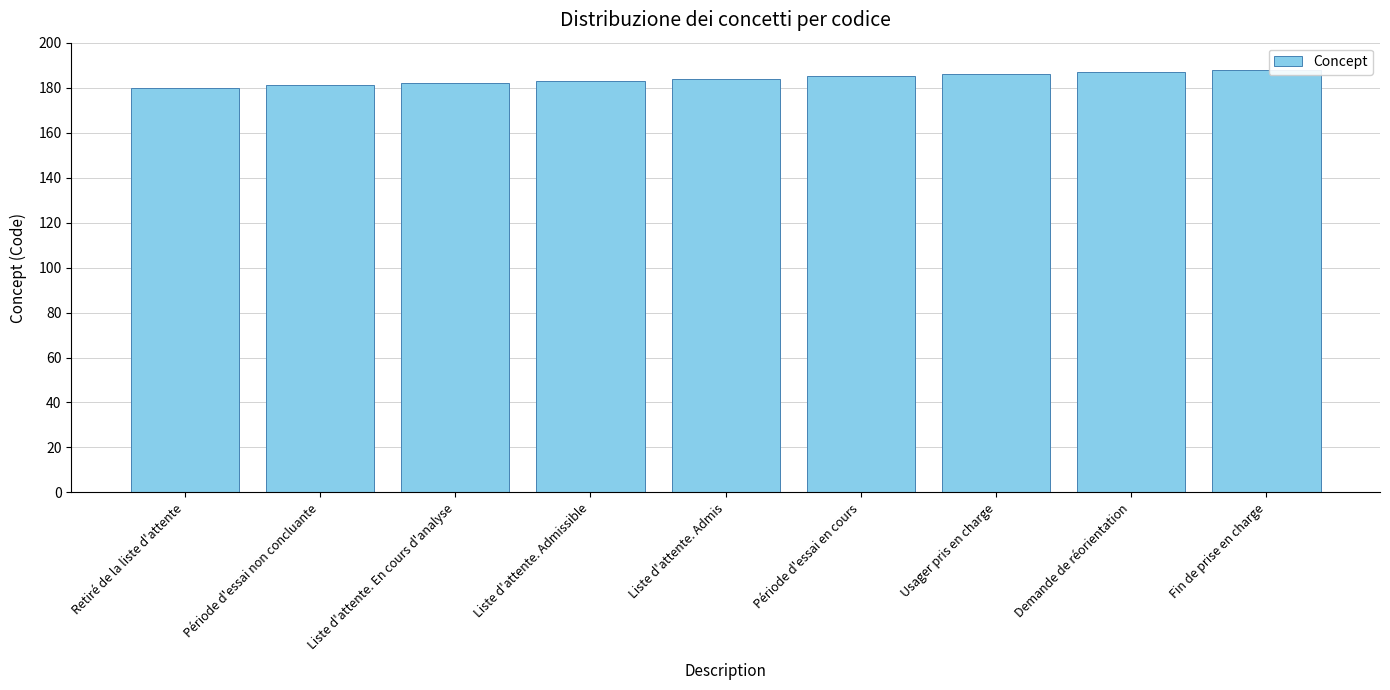

Does the chart contain any negative values?

No